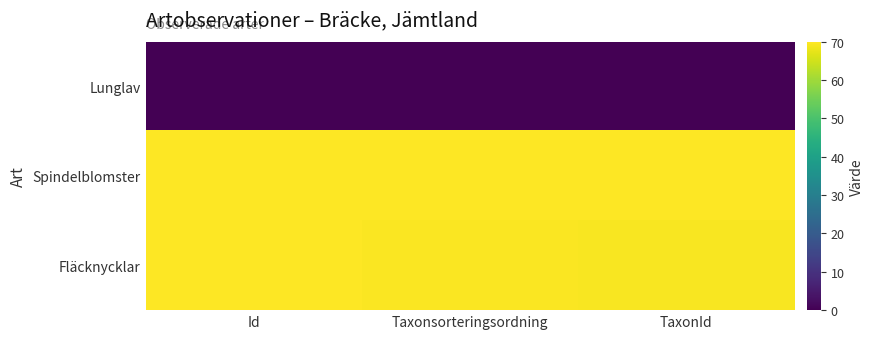

At how many categories does at least one series exceed 48?

3